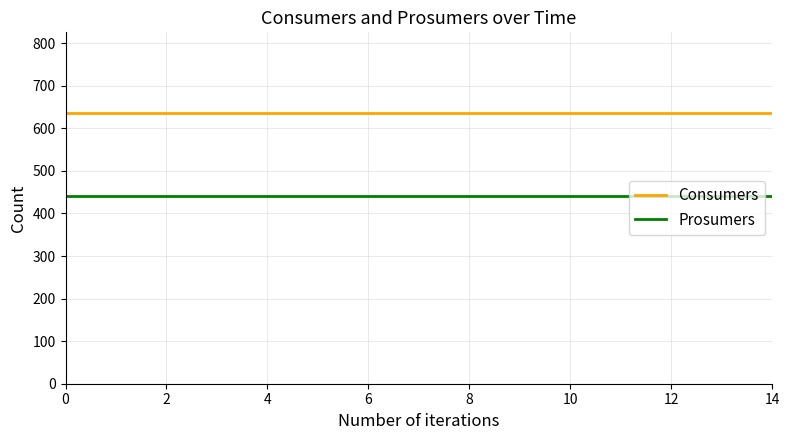

What is the maximum value for Prosumers?

440